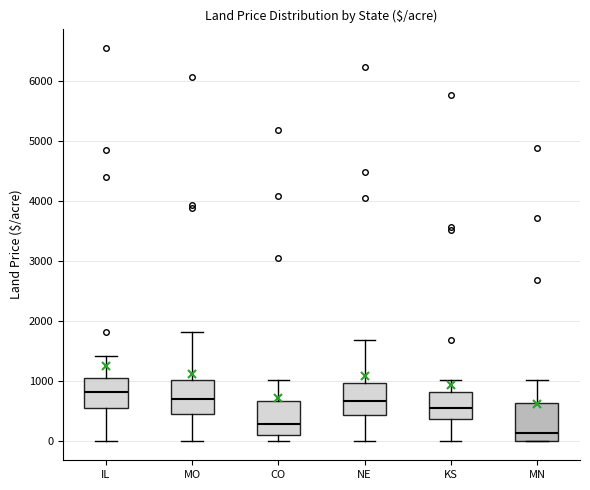

Which box has the lowest median line?

MN